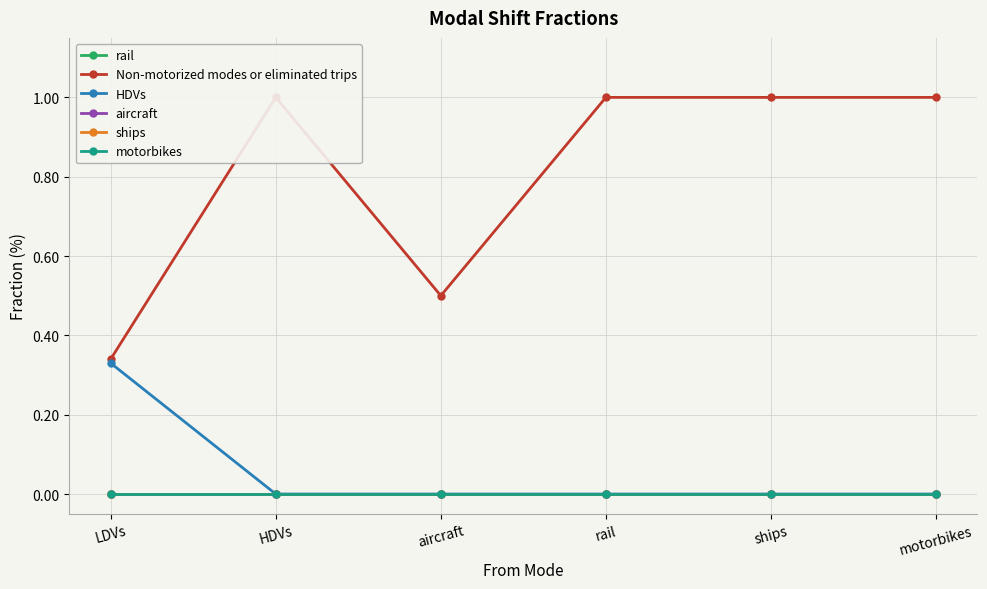

True or false: HDVs has more than 0 points higher than both neighbors.

False